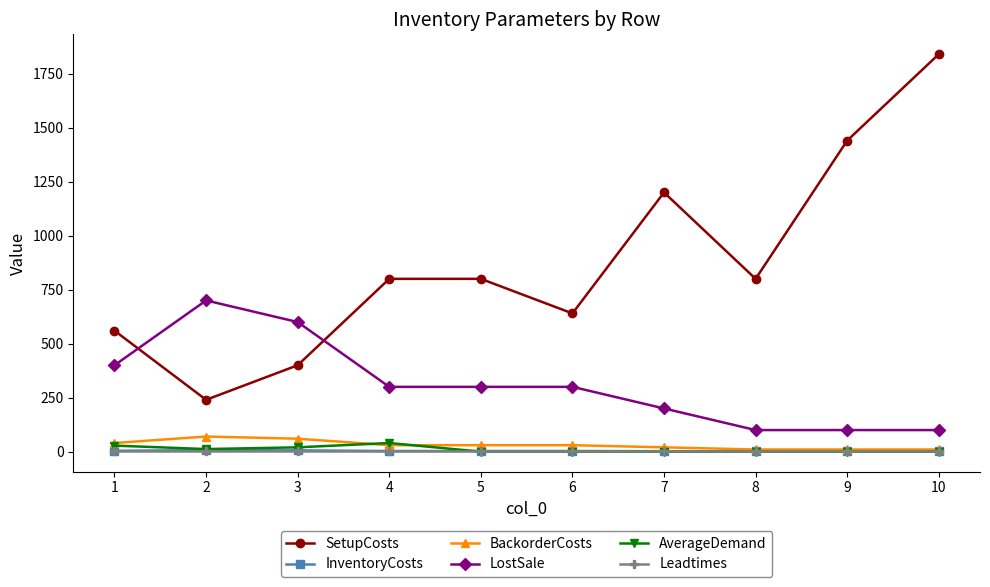

What is the maximum value shown in the chart?

1840